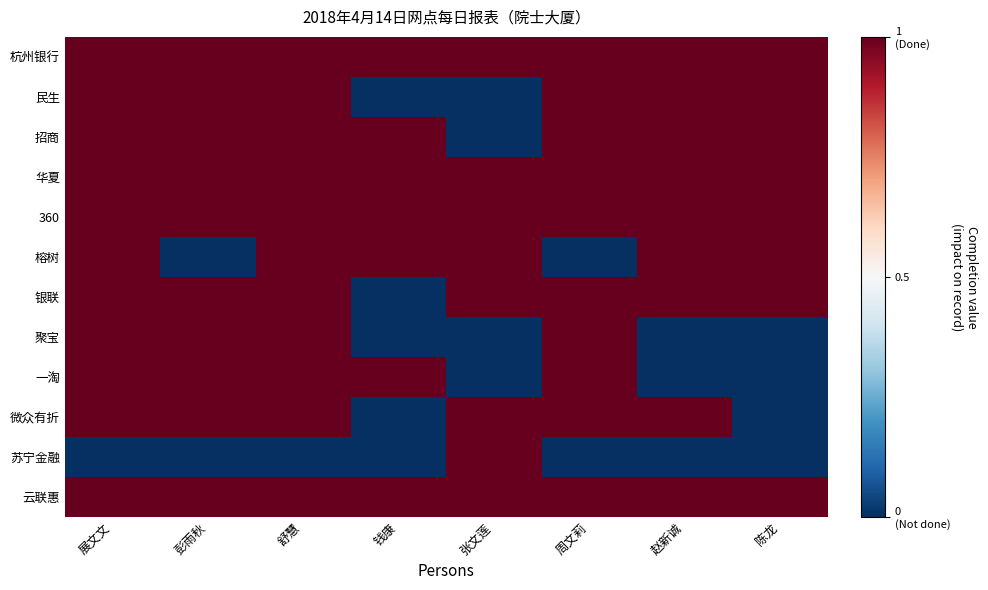

Rank the series by their maximum value, from highest to lowest.

杭州银行, 民生, 招商, 华夏, 360, 榕树, 银联, 聚宝, 一淘, 微众有折, 苏宁金融, 云联惠